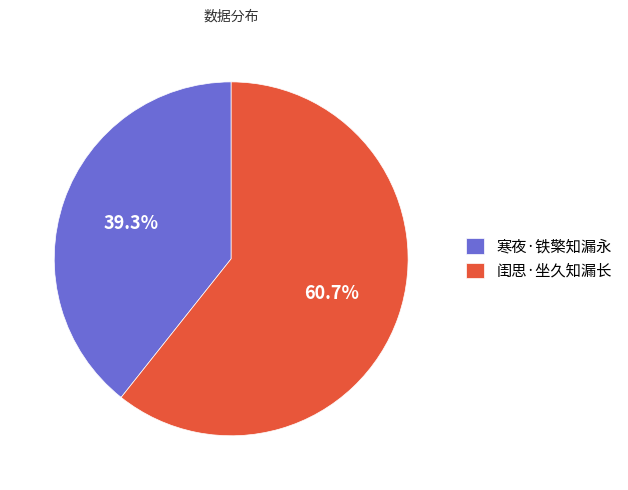

Which slice is the smallest?

寒夜·铁檠知漏永